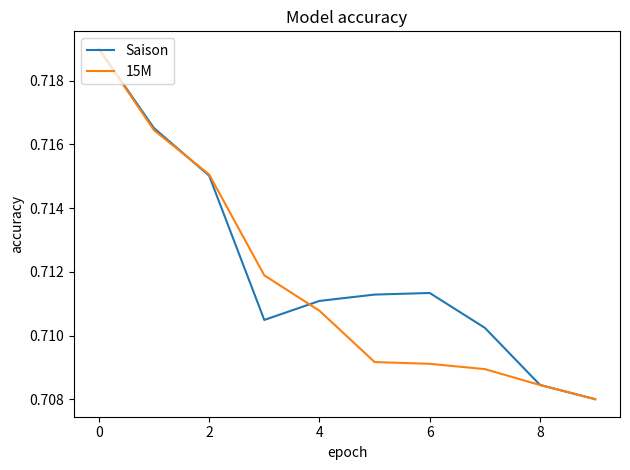

List the series in order of their peak value, highest first.

Saison, 15M